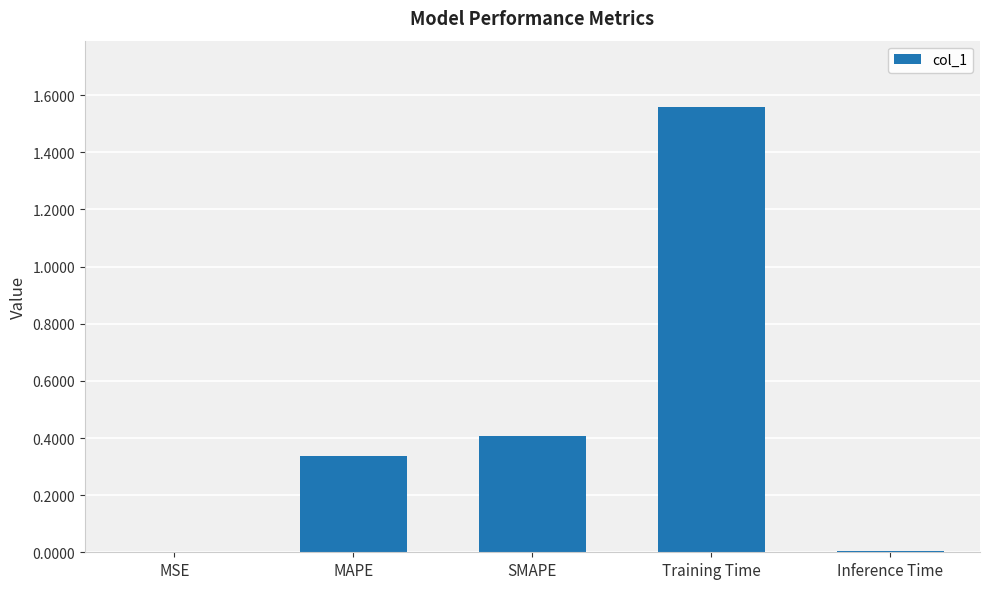

Does the chart contain stacked bars?

No